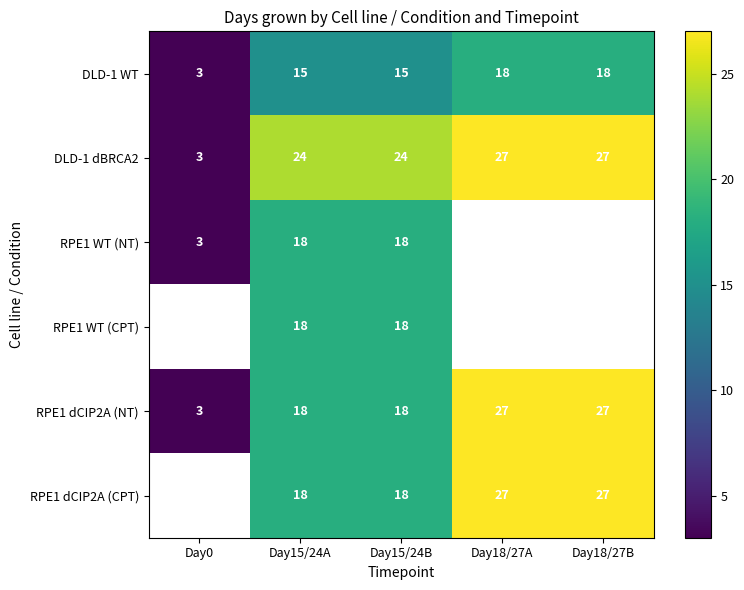

The DLD-1 dBRCA2 series shows 42 at Day18/27A. True or false?

False